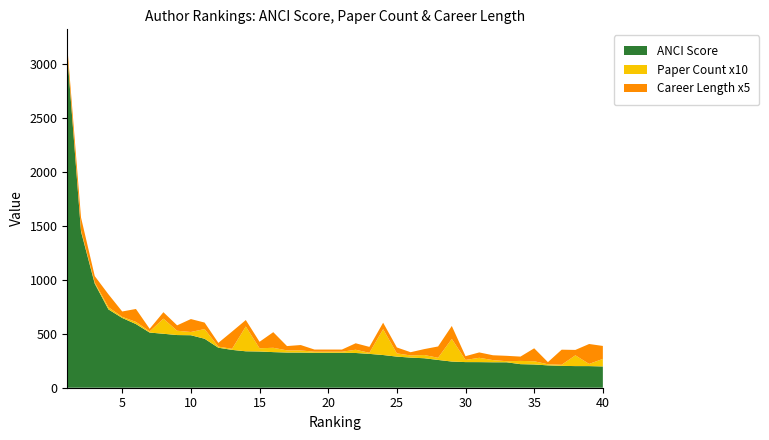

Reading left to right, transcribe all the data shown in this chart.

ANCI Score: 3095.8	1449.4	965.6	726.1	647.2	590.5	511.6	500.5	488.5	486.9	454.2	371.2	351.0	337.9	335.9	330.3	326.3	326.0	324.0	324.0	324.0	322.2	313.9	303.3	288.6	279.4	273.4	257.6	242.8	237.7	237.4	236.0	235.8	218.6	215.7	207.3	202.9	200.6	200.6	197.5
Paper Count x10: 10.0	10.0	10.0	20.0	10.0	20.0	10.0	140.0	40.0	30.0	90.0	10.0	10.0	230.0	30.0	40.0	20.0	20.0	10.0	10.0	10.0	30.0	10.0	240.0	30.0	20.0	30.0	20.0	210.0	20.0	40.0	20.0	10.0	30.0	30.0	10.0	10.0	100.0	20.0	70.0
Career Length x5: 60.0	120.0	60.0	120.0	50.0	120.0	25.0	60.0	50.0	120.0	60.0	35.0	160.0	60.0	60.0	145.0	40.0	50.0	20.0	20.0	20.0	60.0	55.0	60.0	55.0	30.0	55.0	105.0	120.0	35.0	50.0	45.0	50.0	40.0	120.0	20.0	140.0	50.0	185.0	120.0